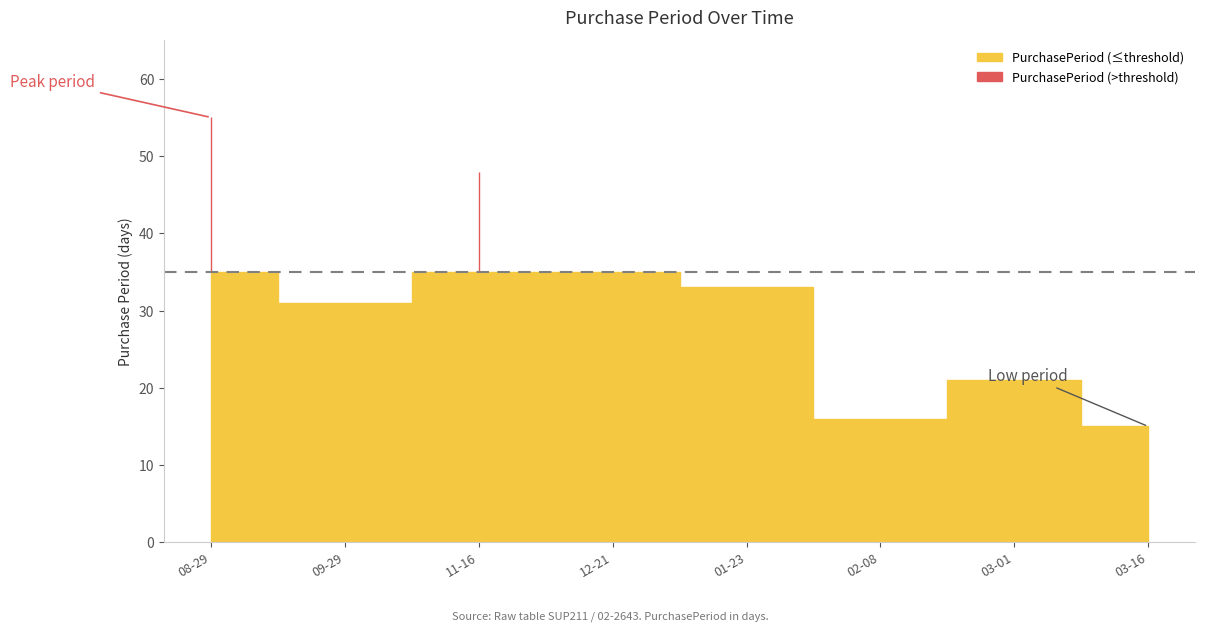

How many interior local peaks (higher than both neighbors) does the data have?

2